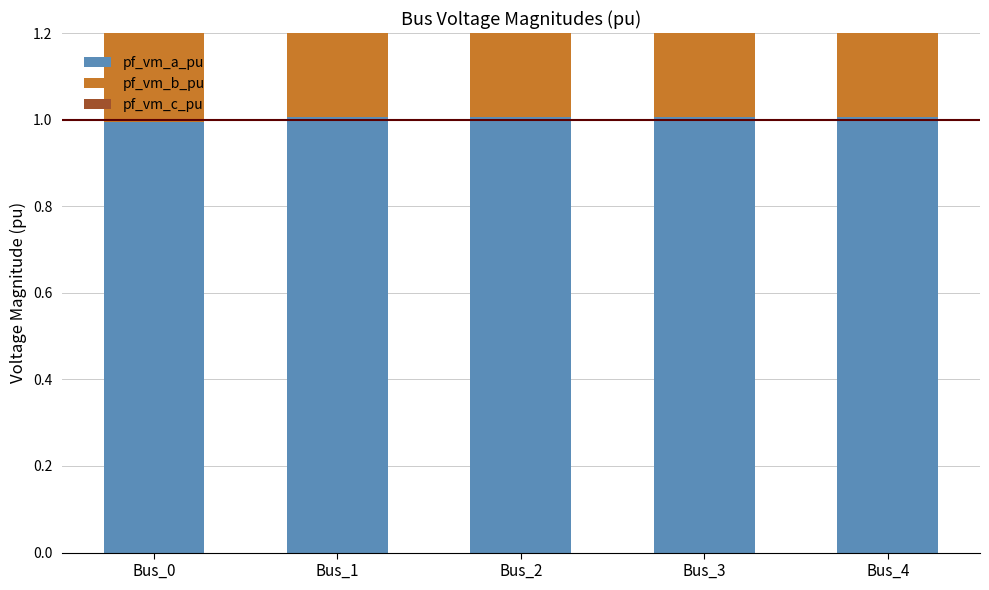

Rank the series at Bus_1 from highest to lowest value.

pf_vm_a_pu, pf_vm_c_pu, pf_vm_b_pu